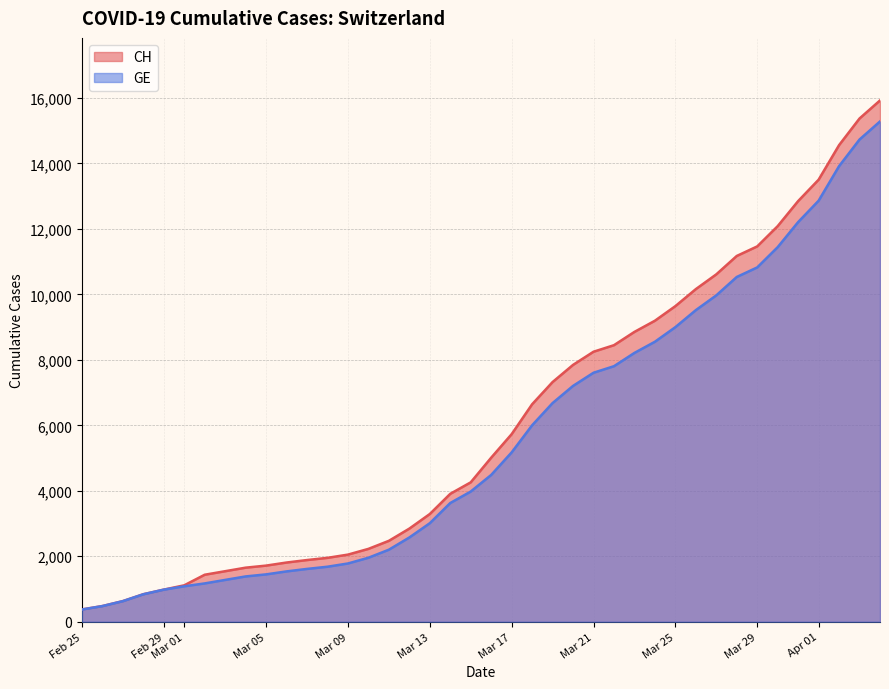

Which series has the largest range (max minus min)?

CH